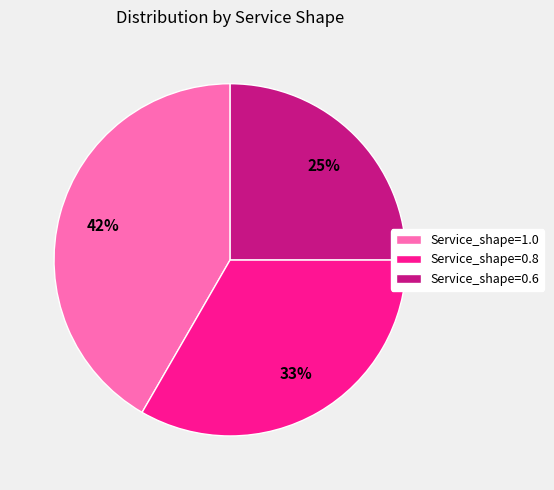

Which slice is the largest?

Service_shape=1.0